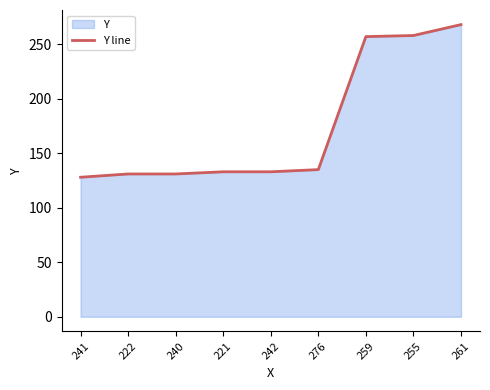

What is the value of the 1st point from the left?

128